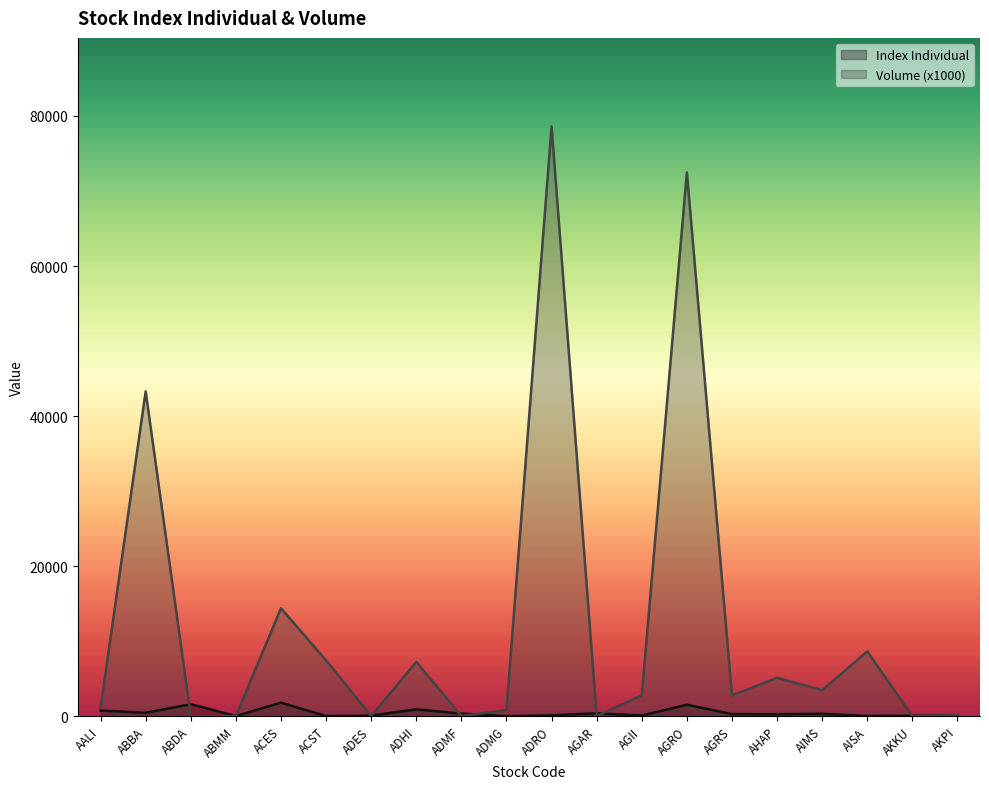

Reading left to right, extract all data points from this chart.

Index Individual: 753.5	456.1	1603.8	20.4	1811.0	19.9	87.0	911.0	350.5	14.8	114.1	394.5	100.5	1527.6	283.6	271.5	323.2	35.3	75.9	80.5
Volume (x1000): 1141.0	43297.3	0.1	21.3	14383.4	7439.8	15.7	7241.7	27.3	812.1	78611.1	18.8	2782.4	72479.5	2768.9	5118.3	3471.9	8640.6	1.0	112.8